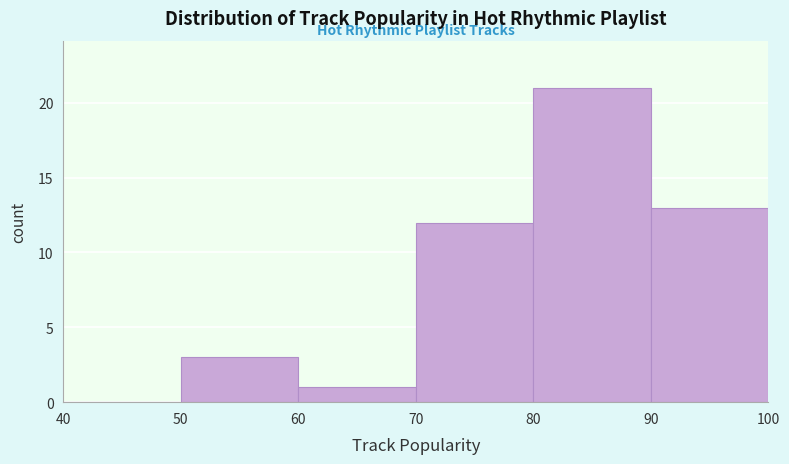

Reading left to right, list every bar in this chart as the range it spans on the x-axis followed by its height. The values are not printed on the chart, so give them approximately, as read against the axis.

40 to 50: 0
50 to 60: 3
60 to 70: 1
70 to 80: 12
80 to 90: 21
90 to 100: 13